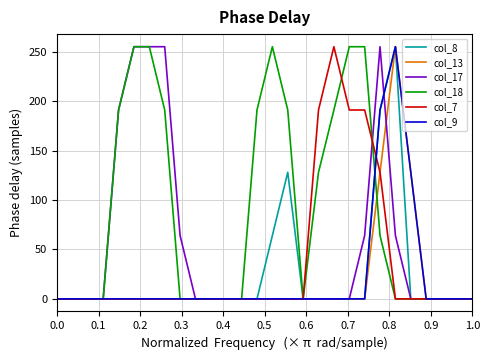

What is the maximum value shown in the chart?

255